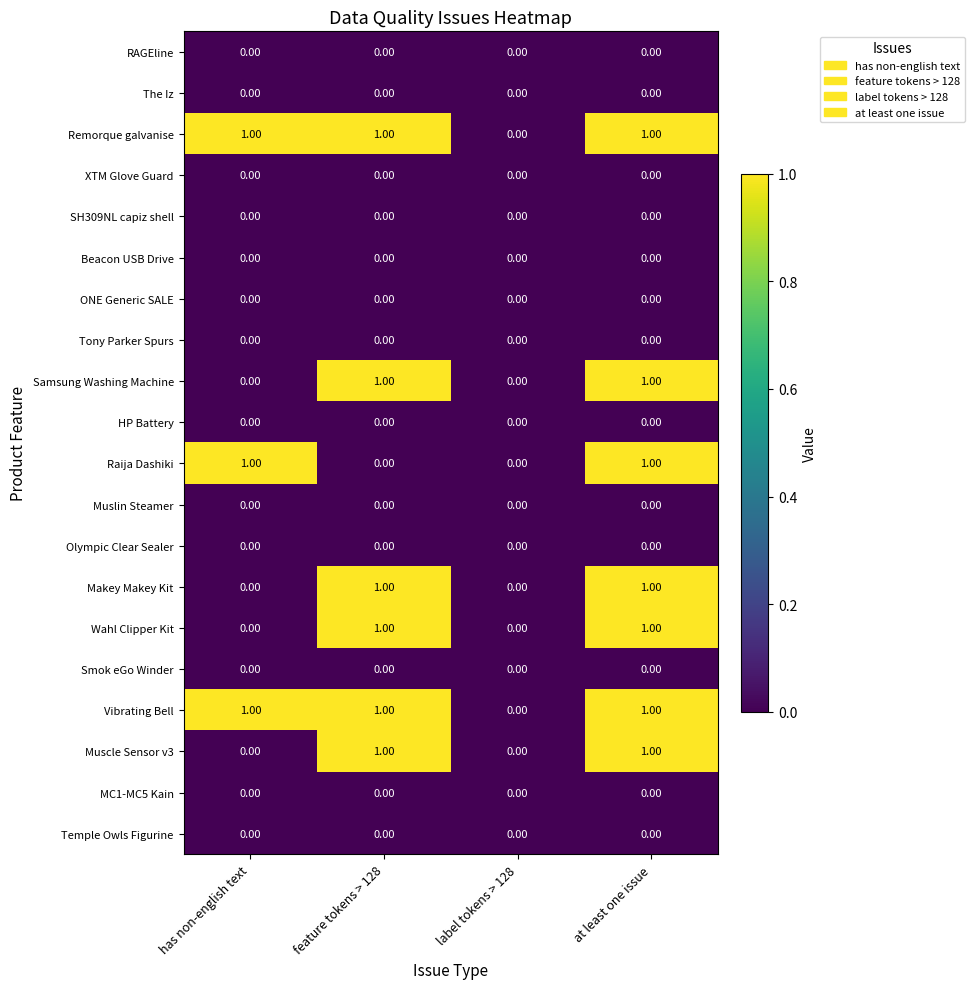

What is the total value across all series at feature tokens > 128?

6